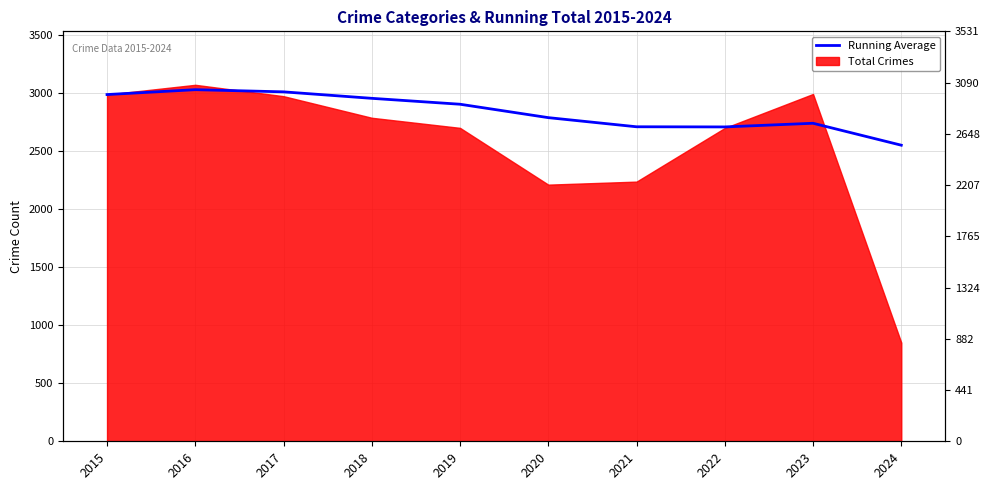

What is the value of the 2nd point from the left?

3029.0